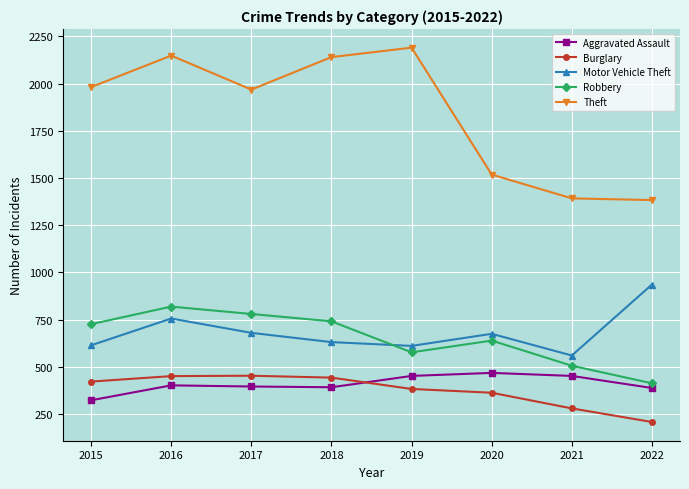

Does the chart display data point markers on the line(s)?

Yes